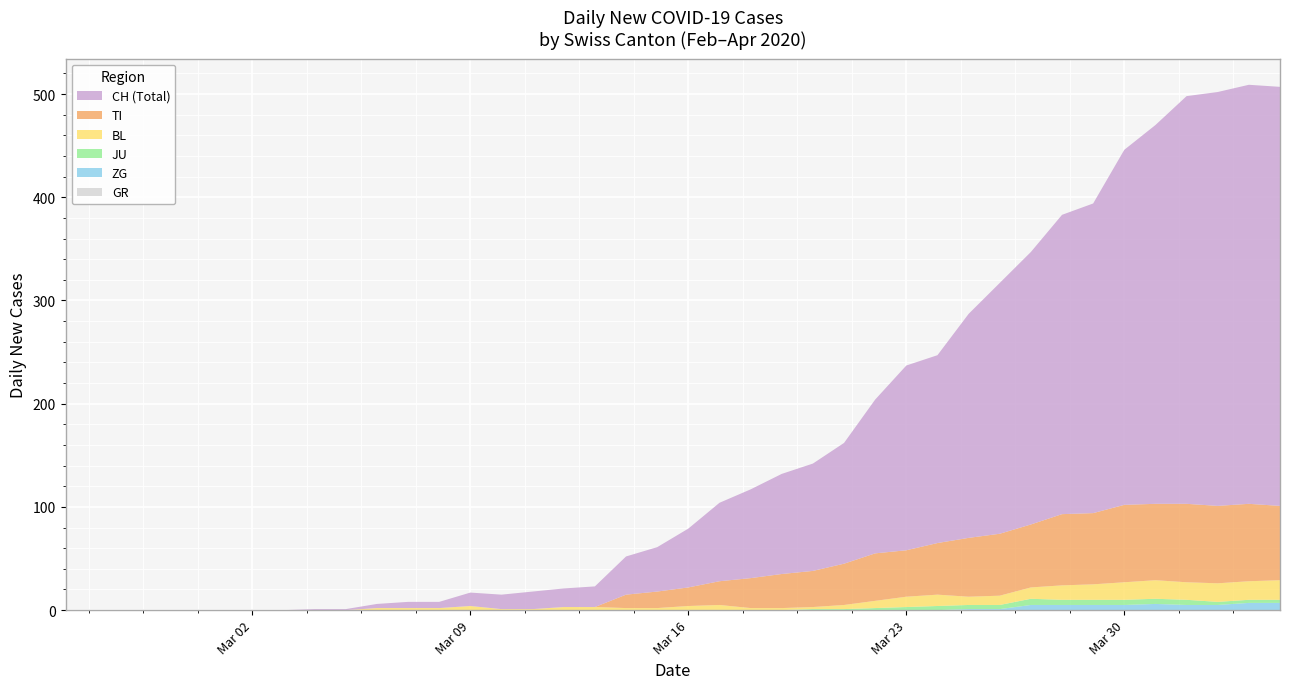

Reading left to right, list all the values displayed in this chart.

CH: 0=0	1=0	2=0	3=0	4=0	5=0	6=0	7=0	8=1	9=1	10=4	11=6	12=6	13=13	14=14	15=17	16=18	17=20	18=37	19=43	20=57	21=76	22=86	23=97	24=104	25=117	26=149	27=179	28=182	29=217	30=243	31=264	32=290	33=300	34=344	35=367	36=395	37=401	38=406	39=406
TI: 0=0	1=0	2=0	3=0	4=0	5=0	6=0	7=0	8=0	9=0	10=0	11=0	12=0	13=0	14=0	15=0	16=0	17=0	18=13	19=16	20=18	21=23	22=29	23=33	24=35	25=40	26=46	27=45	28=50	29=57	30=60	31=61	32=69	33=69	34=75	35=74	36=76	37=75	38=75	39=72
GR: 0=0	1=0	2=0	3=0	4=0	5=0	6=0	7=0	8=0	9=0	10=0	11=0	12=0	13=0	14=0	15=0	16=0	17=0	18=0	19=0	20=0	21=0	22=0	23=0	24=0	25=0	26=0	27=0	28=0	29=0	30=0	31=0	32=0	33=0	34=0	35=0	36=0	37=0	38=0	39=0
BL: 0=0	1=0	2=0	3=0	4=0	5=0	6=0	7=0	8=0	9=0	10=2	11=2	12=2	13=4	14=1	15=1	16=3	17=3	18=2	19=2	20=4	21=5	22=2	23=2	24=2	25=4	26=7	27=10	28=11	29=8	30=9	31=11	32=14	33=15	34=17	35=18	36=17	37=18	38=18	39=19
JU: 0=0	1=0	2=0	3=0	4=0	5=0	6=0	7=0	8=0	9=0	10=0	11=0	12=0	13=0	14=0	15=0	16=0	17=0	18=0	19=0	20=0	21=0	22=0	23=0	24=1	25=1	26=2	27=3	28=4	29=4	30=4	31=6	32=5	33=5	34=5	35=5	36=5	37=3	38=3	39=3
ZG: 0=0	1=0	2=0	3=0	4=0	5=0	6=0	7=0	8=0	9=0	10=0	11=0	12=0	13=0	14=0	15=0	16=0	17=0	18=0	19=0	20=0	21=0	22=0	23=0	24=0	25=0	26=0	27=0	28=0	29=1	30=1	31=5	32=5	33=5	34=5	35=6	36=5	37=5	38=7	39=7